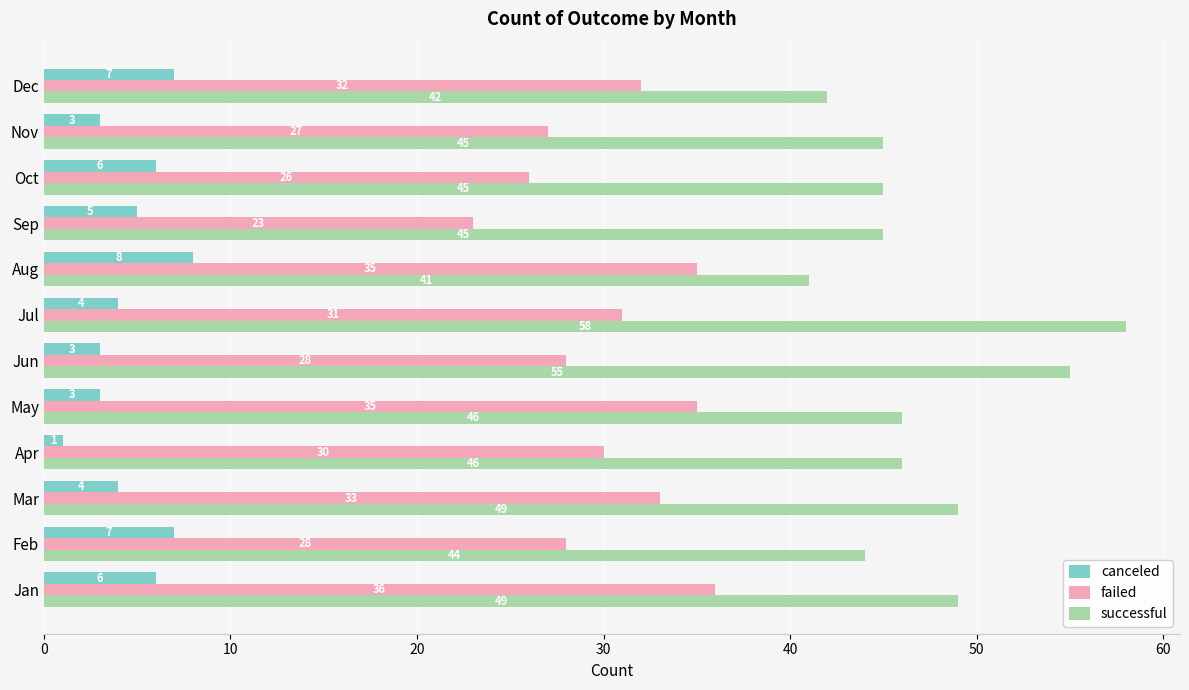

What is the highest value of the successful series?

58